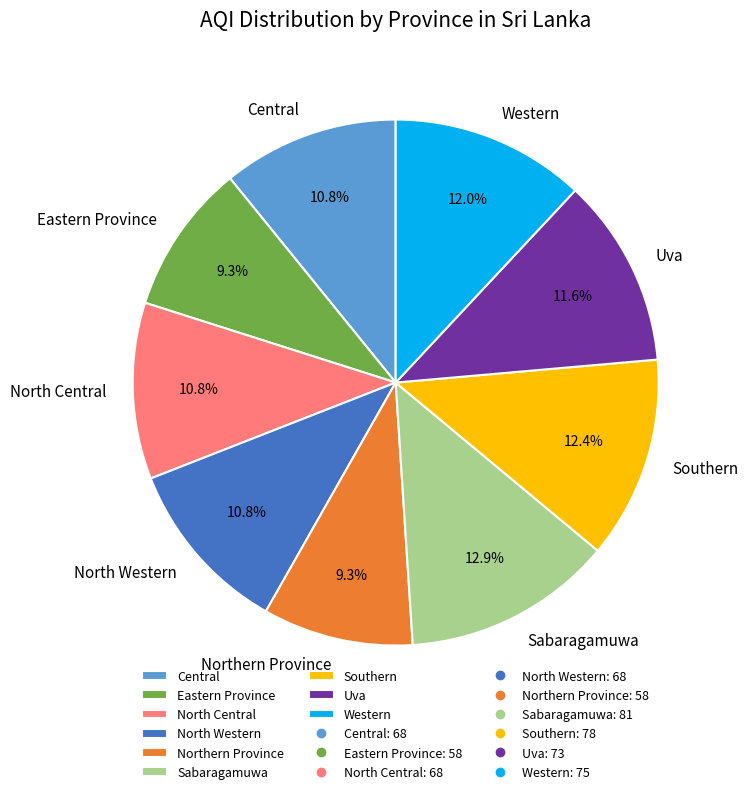

Is Southern the majority of the pie?

No